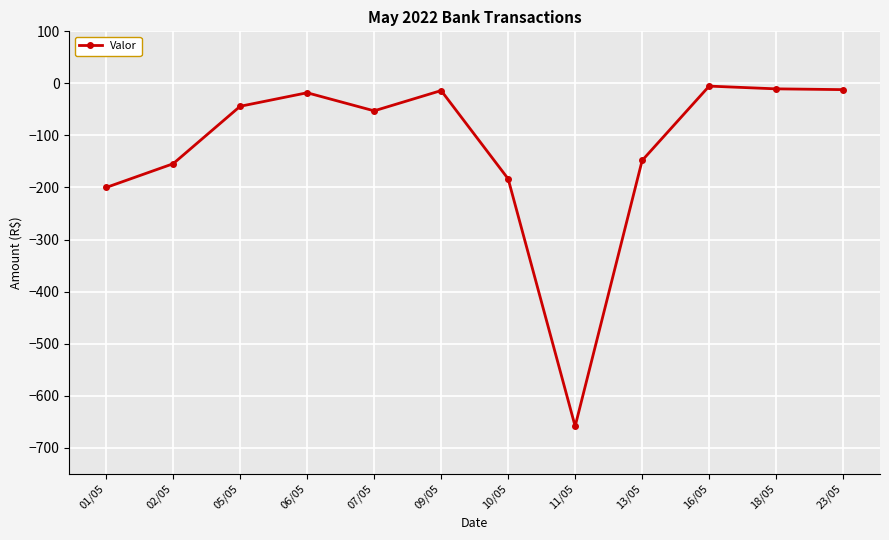

The value at 07/05 is -52.8. True or false?

True